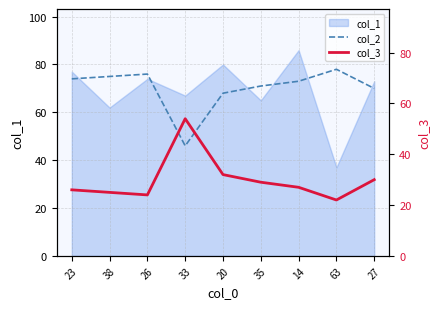

What is the label of the 5th point from the right?

20